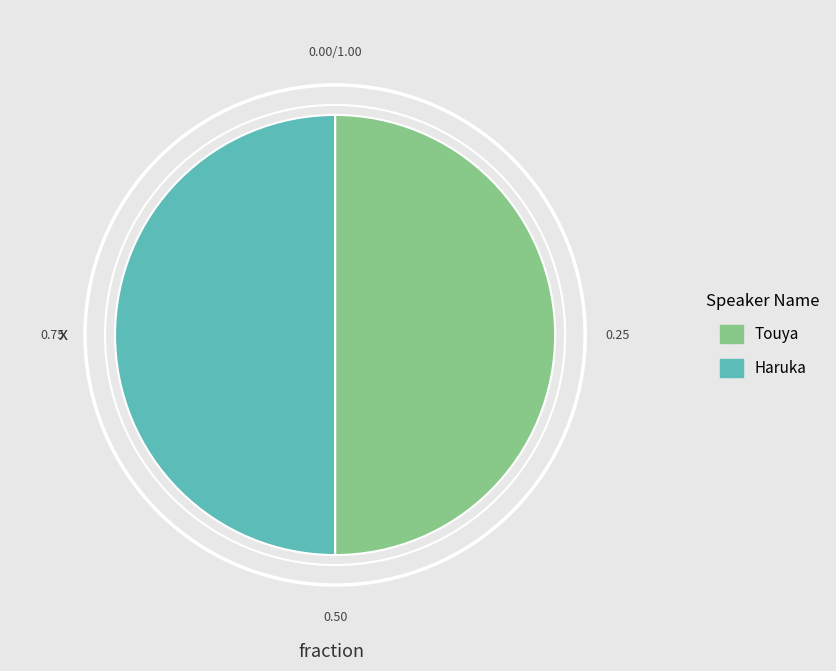

How many segments does this pie chart have?

2